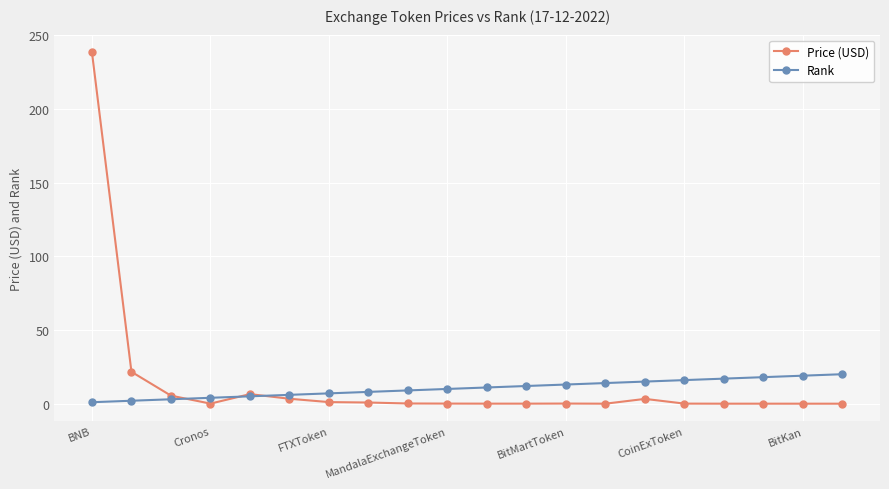

What is the difference between the maximum and minimum values in the Price (USD) series?

238.4